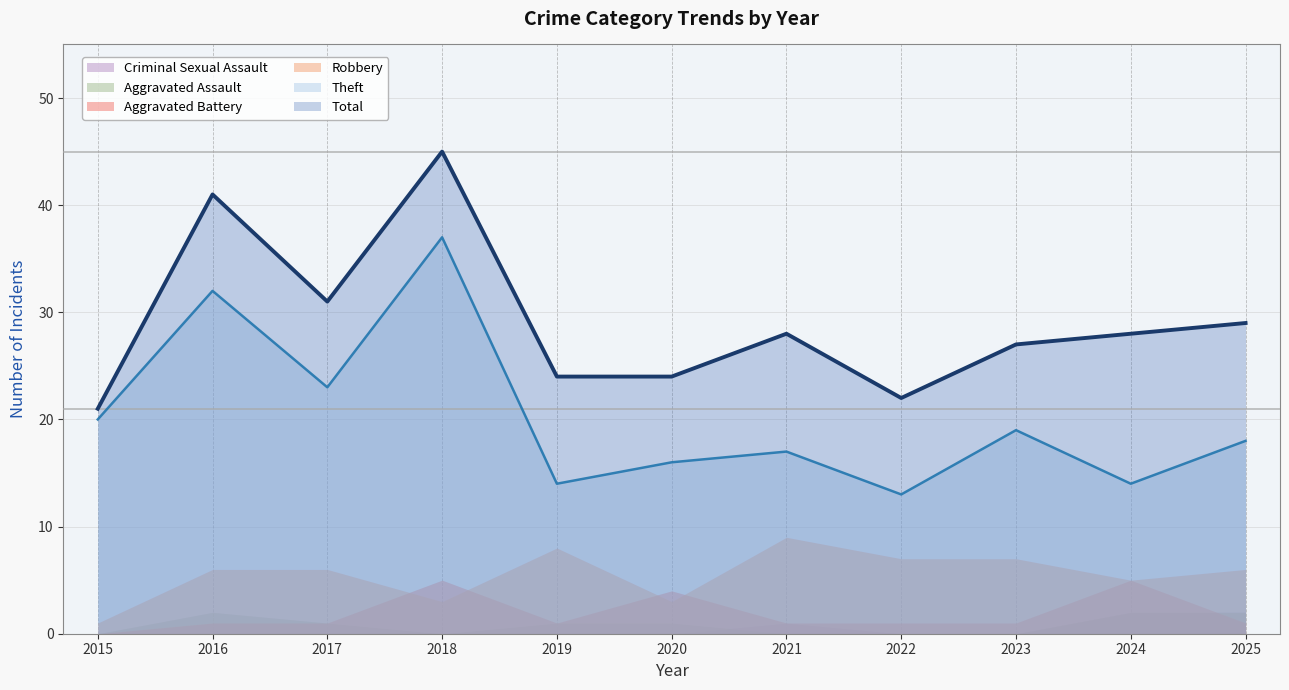

Which series has the largest range (max minus min)?

Total